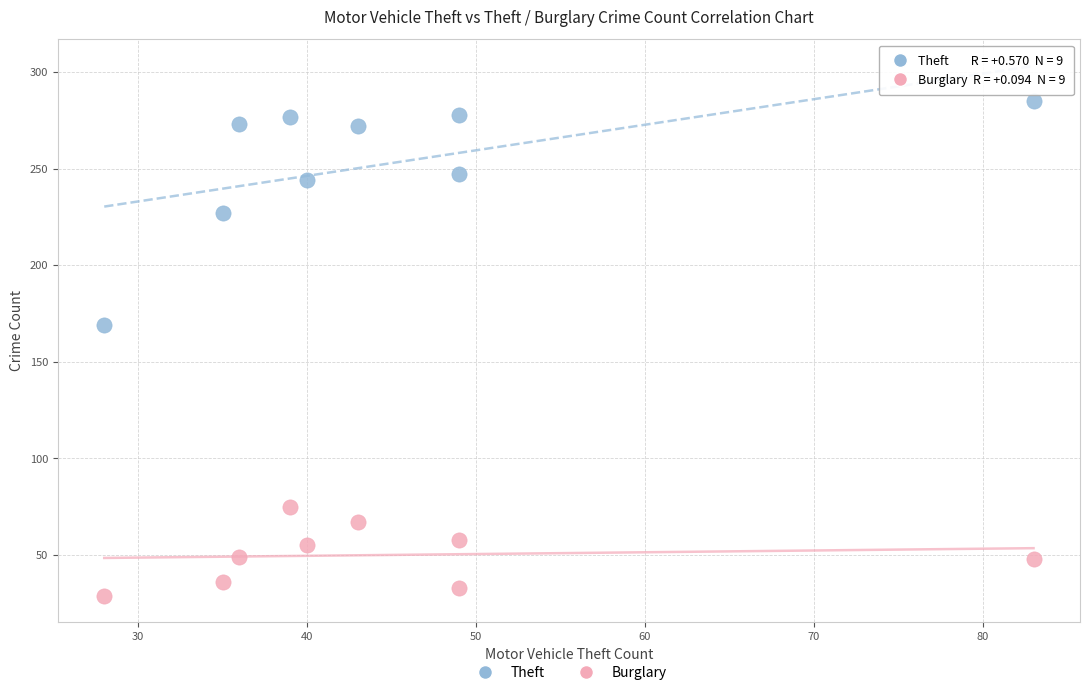

Which series has the largest Y range (max minus min)?

Theft